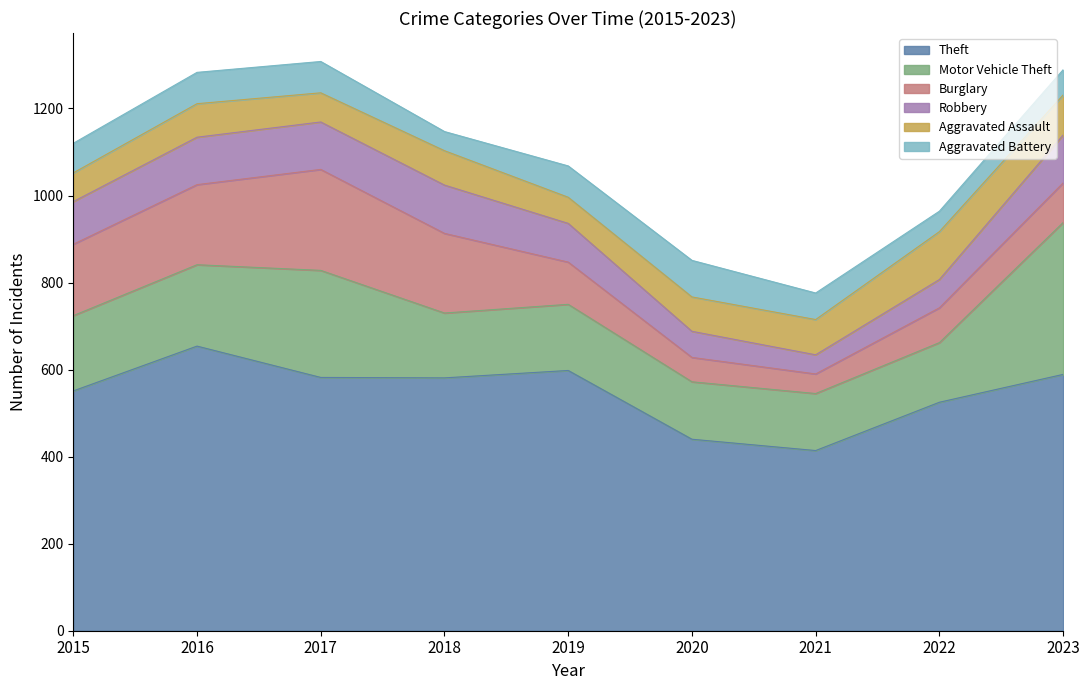

Reading right to left, transcribe all the data shown in this chart.

Theft: 589	525	414	440	598	581	582	654	551
Motor Vehicle Theft: 349	137	131	132	152	149	246	187	173
Burglary: 91	80	45	56	97	183	232	184	164
Robbery: 110	65	44	60	89	111	109	109	98
Aggravated Assault: 92	110	81	79	60	79	67	77	66
Aggravated Battery: 58	47	61	84	72	44	72	72	68